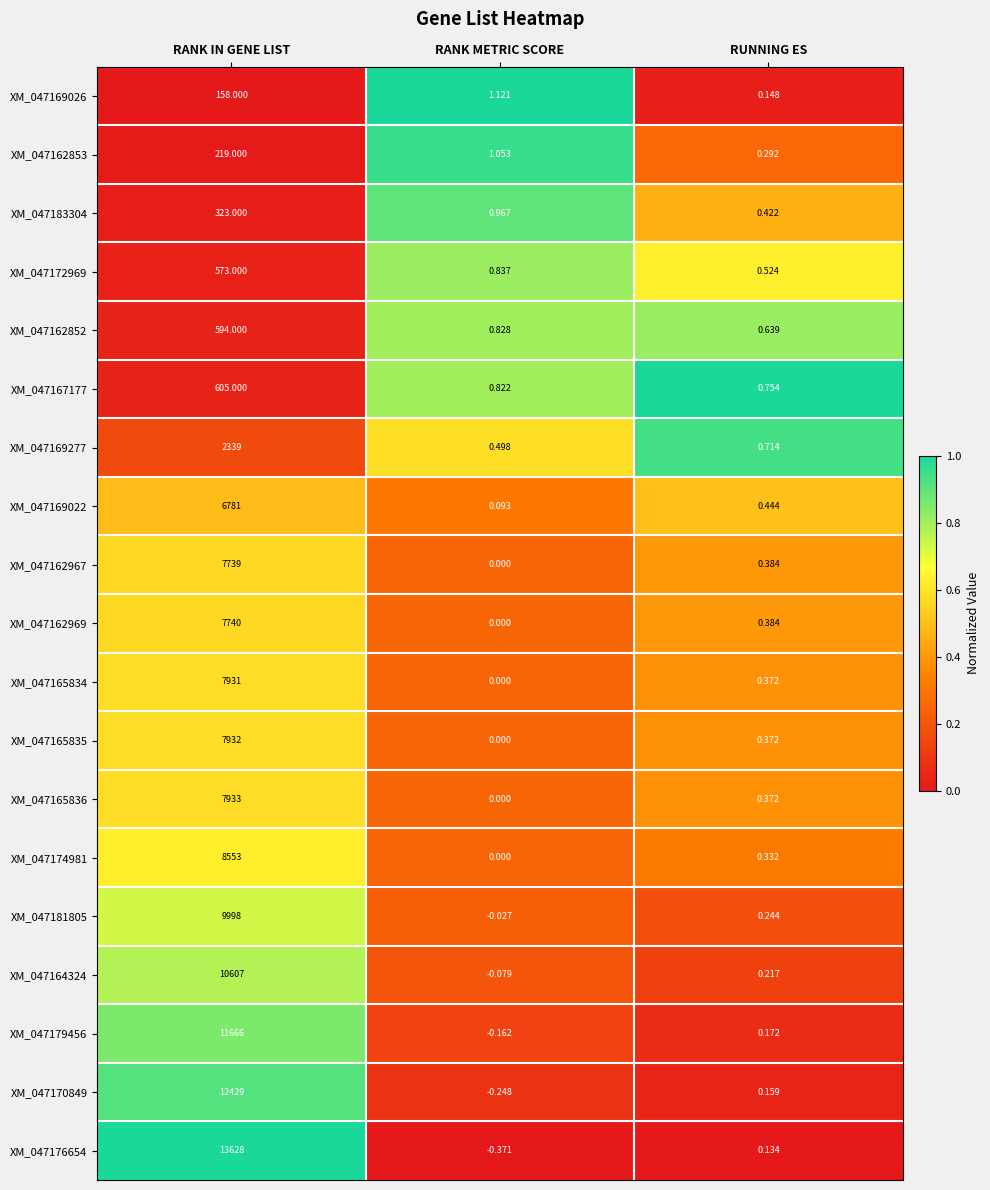

Is the value of XM_047181805 at RANK METRIC SCORE greater than the value of XM_047164324 at RANK METRIC SCORE?

Yes